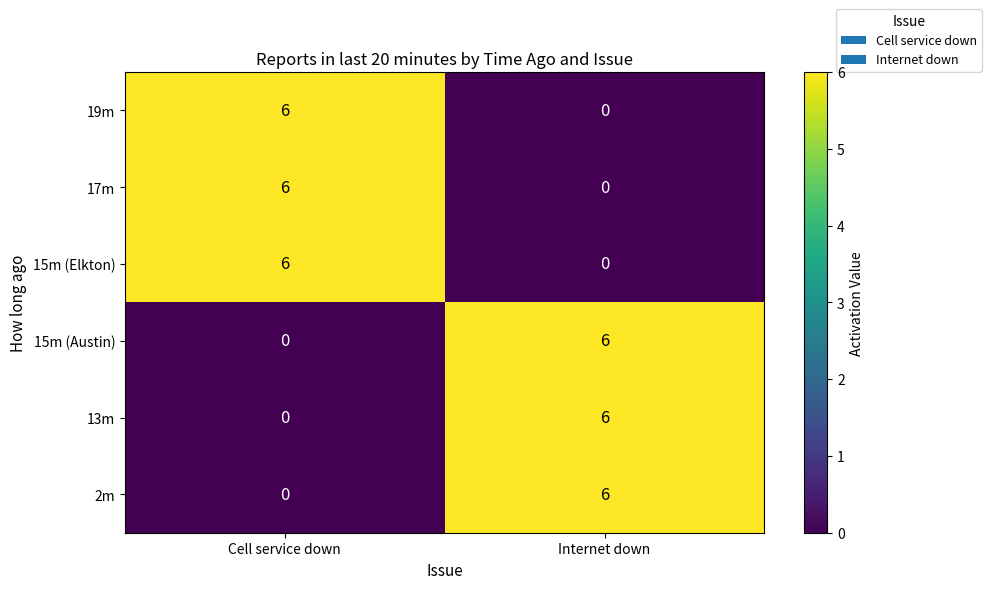

True or false: 15m (Austin) has a value of 10 at Internet down.

False